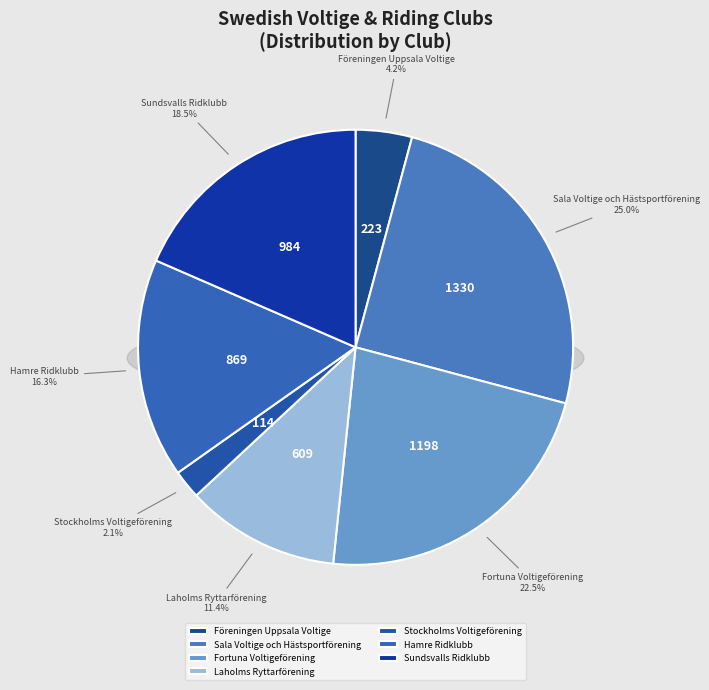

Does Föreningen Uppsala Voltige represent more than half of the total?

No